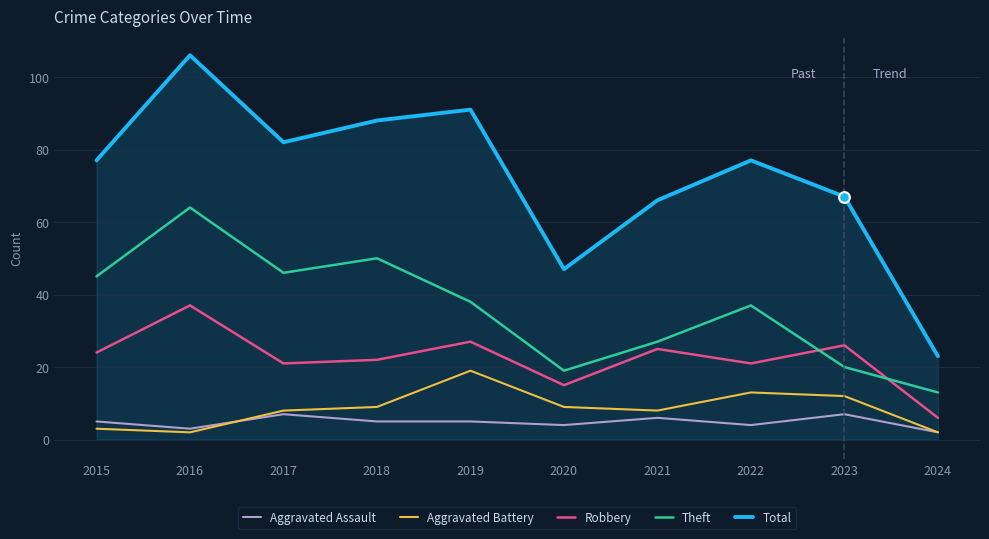

What are all the series names shown in the legend?

Aggravated Assault, Aggravated Battery, Robbery, Theft, Total